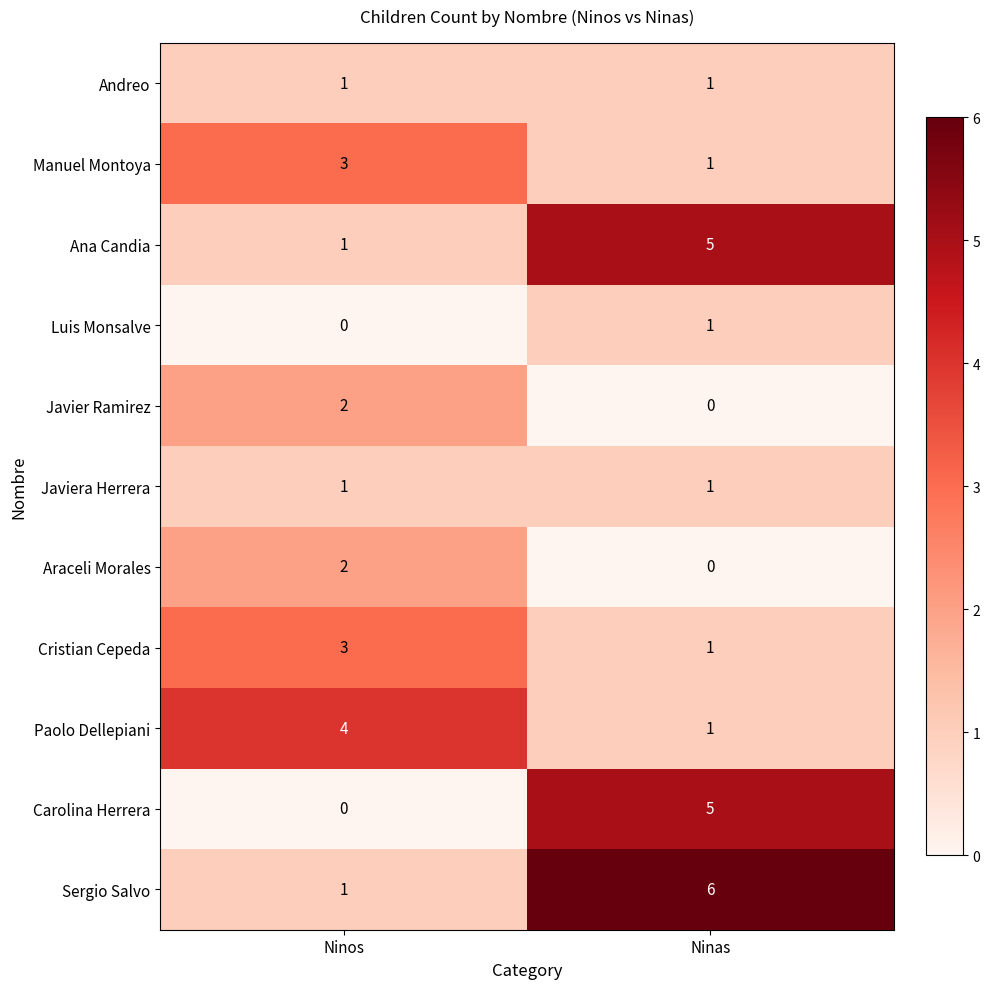

What is the maximum value shown in the chart?

6